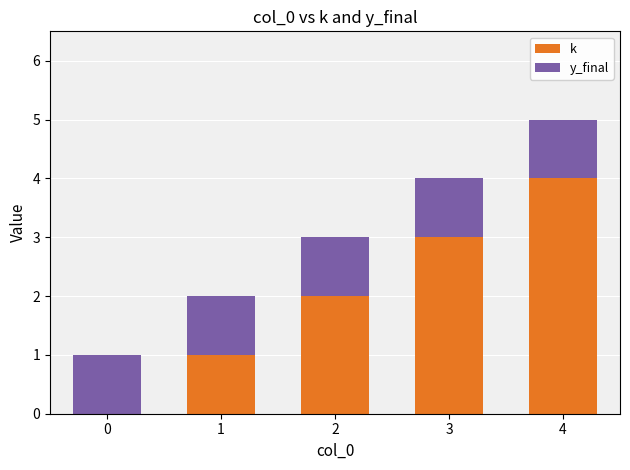

At which category is the sum across all series the highest?

4